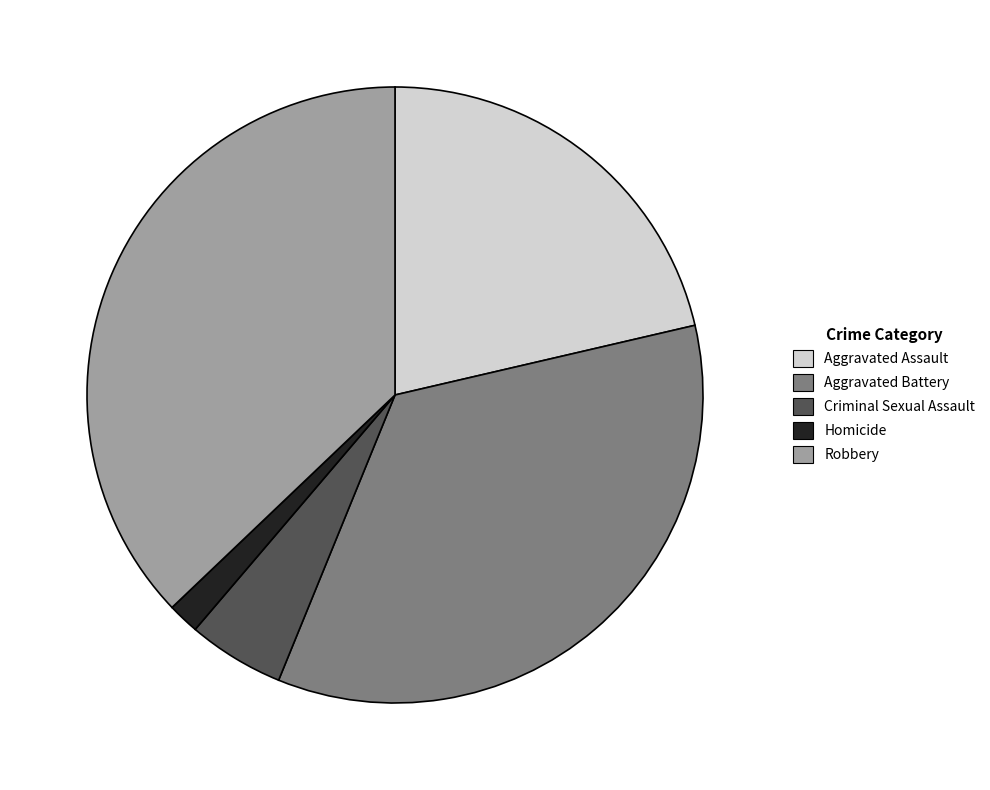

Which category has the biggest portion of the pie?

Robbery